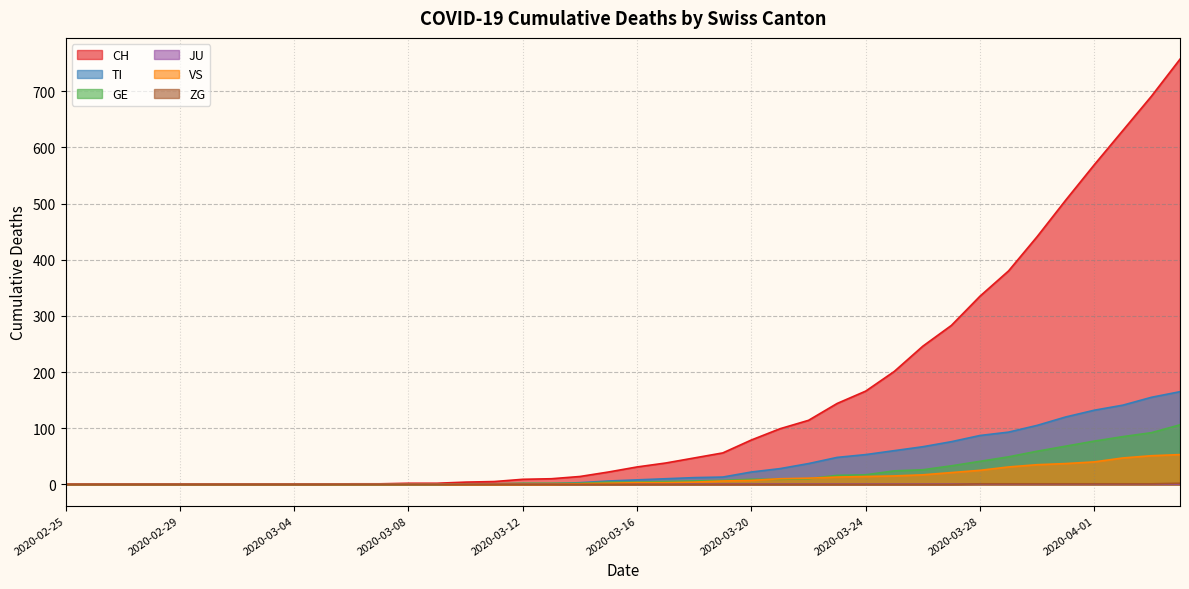

Where do GE and VS first cross each other?

2020-03-20 and 2020-03-21